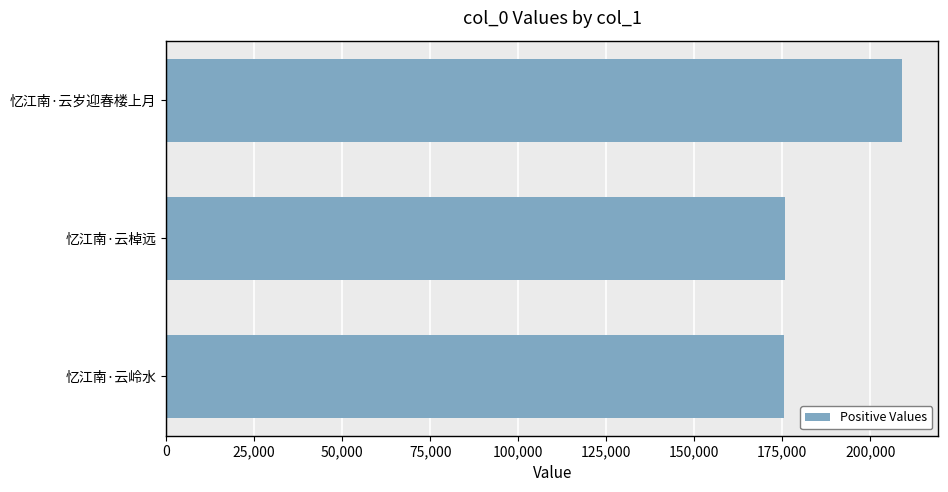

What value does the data have at 忆江南·云岭水?

175629